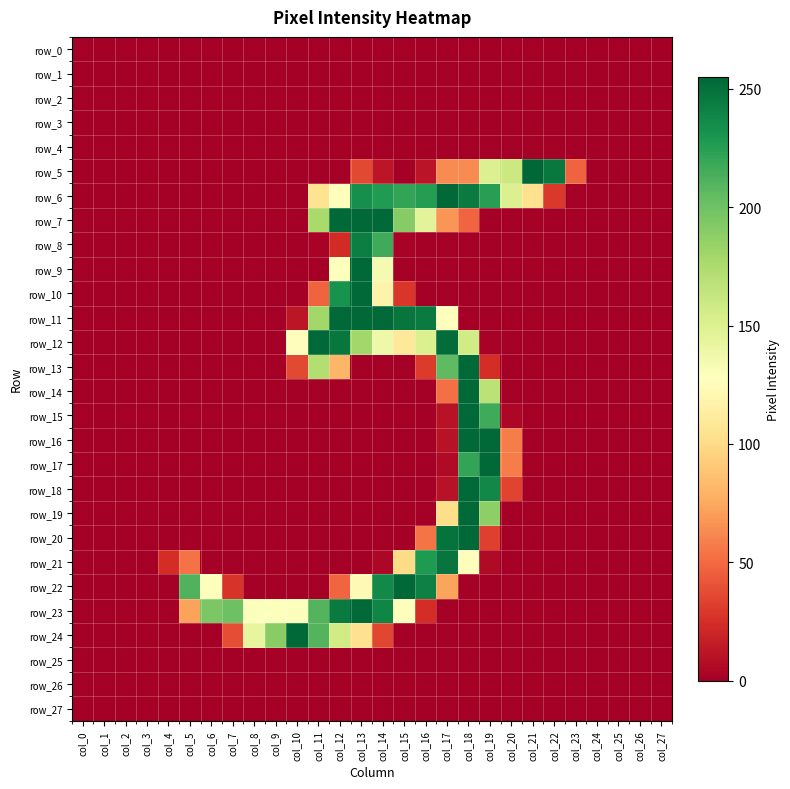

Where is row_15 nearest to the value 127?

col_19